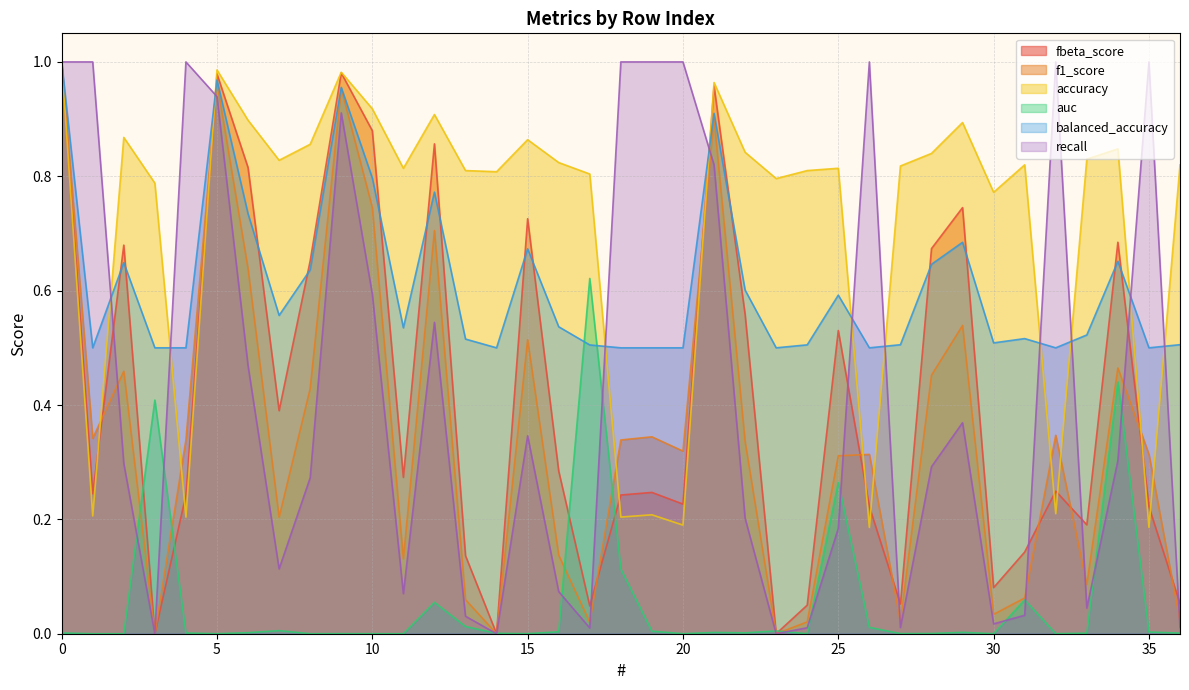

Reading left to right, what are all the values shown in this chart?

fbeta_score: 1.0	0.2	0.7	0.0	0.2	1.0	0.8	0.4	0.7	1.0	0.9	0.3	0.9	0.1	0.0	0.7	0.3	0.0	0.2	0.2	0.2	1.0	0.6	0.0	0.1	0.5	0.2	0.1	0.7	0.7	0.1	0.1	0.2	0.2	0.7	0.2	0.1
f1_score: 1.0	0.3	0.5	0.0	0.3	1.0	0.6	0.2	0.4	1.0	0.7	0.1	0.7	0.1	0.0	0.5	0.1	0.0	0.3	0.3	0.3	0.9	0.3	0.0	0.0	0.3	0.3	0.0	0.5	0.5	0.0	0.1	0.3	0.1	0.5	0.3	0.0
accuracy: 1.0	0.2	0.9	0.8	0.2	1.0	0.9	0.8	0.9	1.0	0.9	0.8	0.9	0.8	0.8	0.9	0.8	0.8	0.2	0.2	0.2	1.0	0.8	0.8	0.8	0.8	0.2	0.8	0.8	0.9	0.8	0.8	0.2	0.8	0.8	0.2	0.8
auc: 0.0	0.0	0.0	0.4	0.0	0.0	0.0	0.0	0.0	0.0	0.0	0.0	0.1	0.0	0.0	0.0	0.0	0.6	0.1	0.0	0.0	0.0	0.0	0.0	0.0	0.3	0.0	0.0	0.0	0.0	0.0	0.1	0.0	0.0	0.4	0.0	0.0
balanced_accuracy: 1.0	0.5	0.6	0.5	0.5	1.0	0.7	0.6	0.6	1.0	0.8	0.5	0.8	0.5	0.5	0.7	0.5	0.5	0.5	0.5	0.5	0.9	0.6	0.5	0.5	0.6	0.5	0.5	0.6	0.7	0.5	0.5	0.5	0.5	0.7	0.5	0.5
recall: 1.0	1.0	0.3	0.0	1.0	0.9	0.5	0.1	0.3	0.9	0.6	0.1	0.5	0.0	0.0	0.3	0.1	0.0	1.0	1.0	1.0	0.8	0.2	0.0	0.0	0.2	1.0	0.0	0.3	0.4	0.0	0.0	1.0	0.0	0.3	1.0	0.0